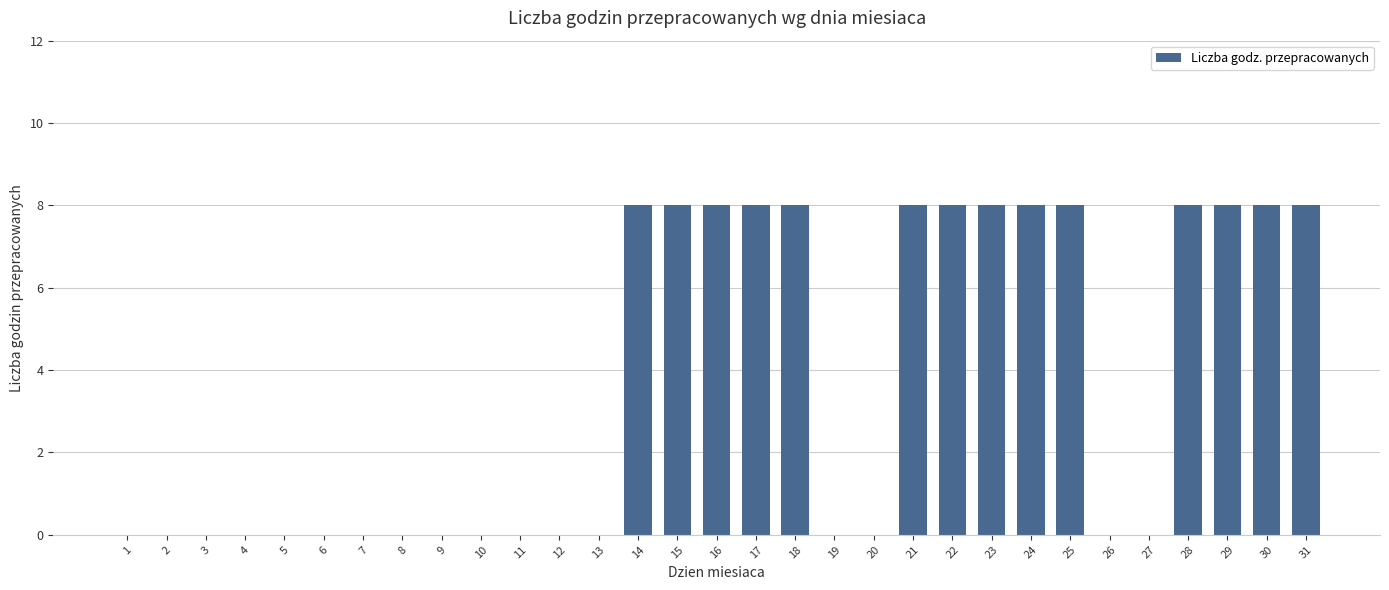

How many values are between 0 and 8?

31